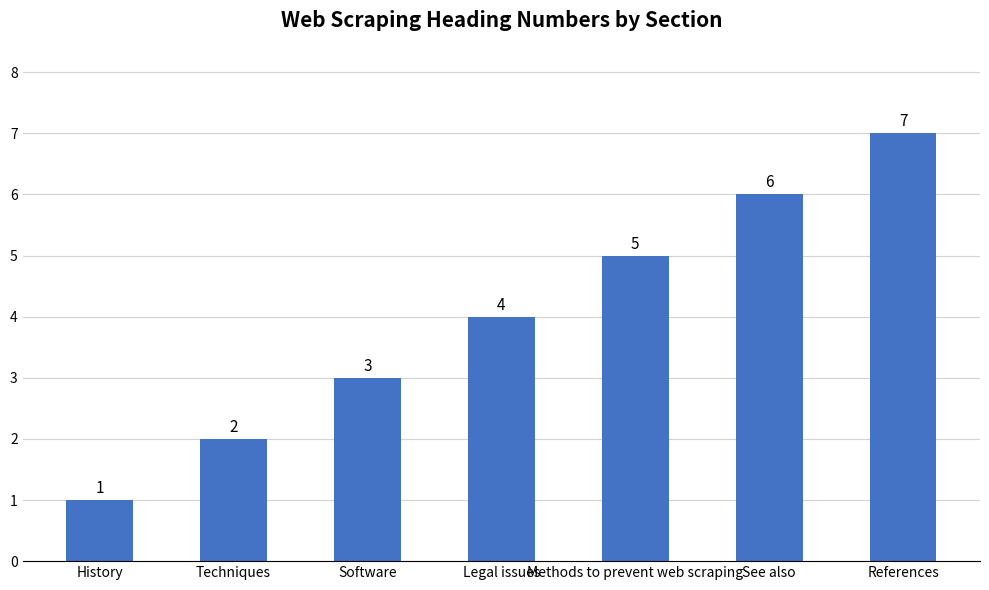

What is the approximate value at See also?

6